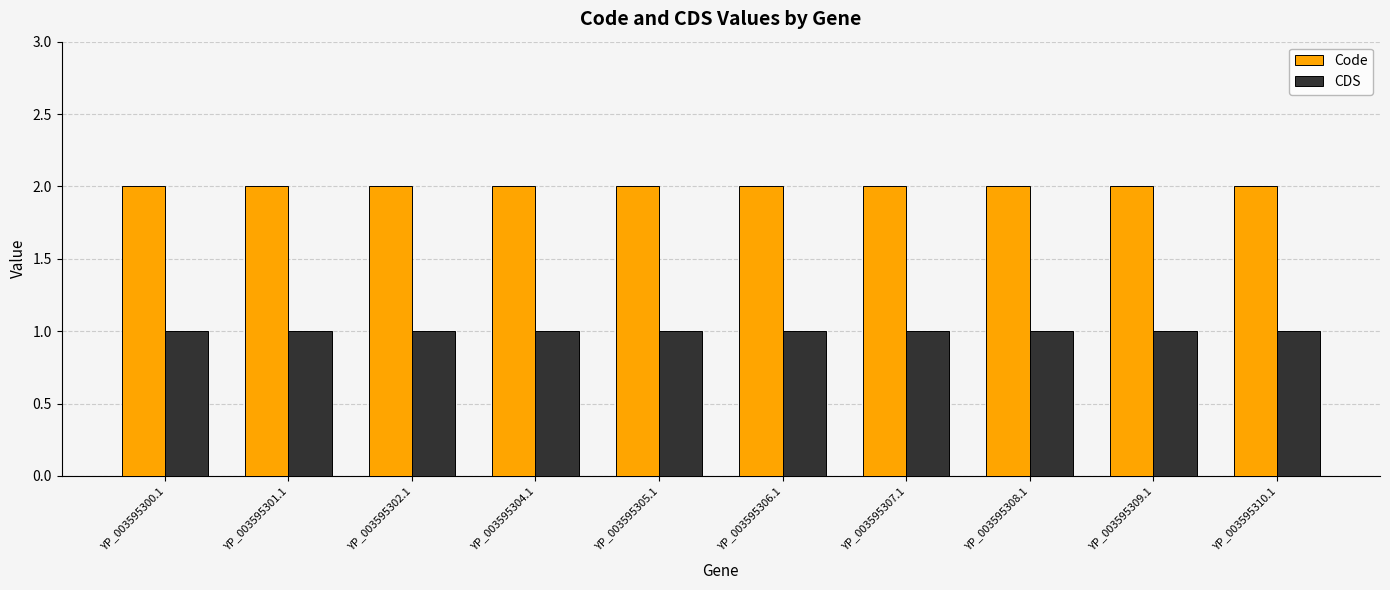

Is the value of CDS at YP_003595302.1 greater than the value of Code at YP_003595310.1?

No